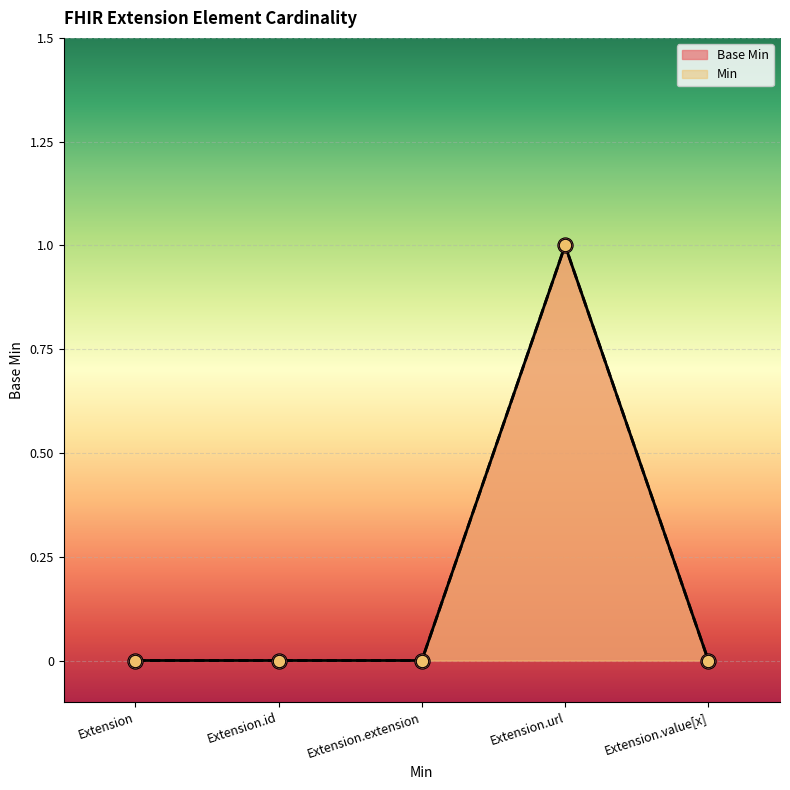

Between Extension and Extension.id, which is larger?

Extension